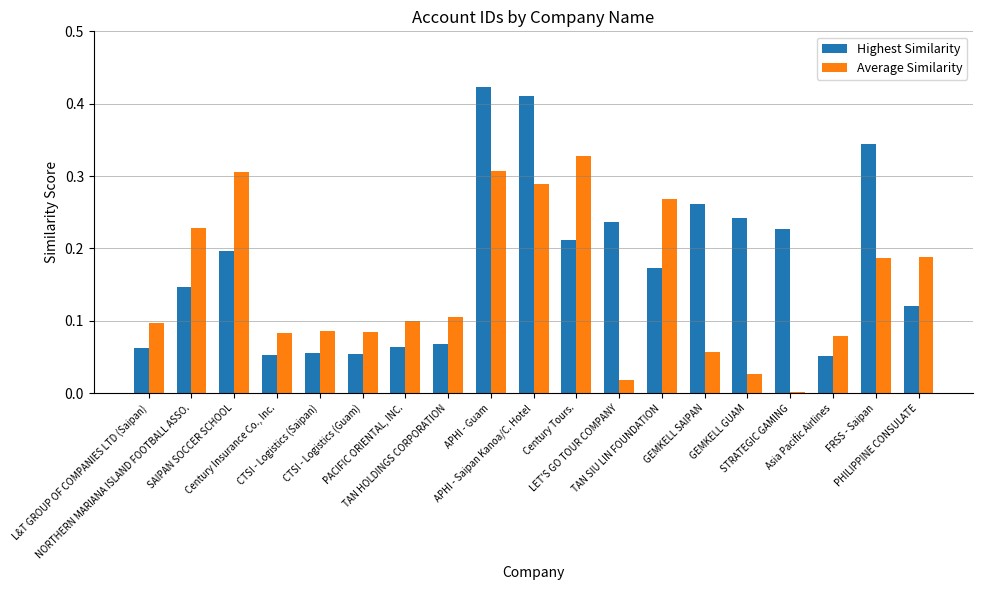

What is the sum of all Average Similarity values?

2.8